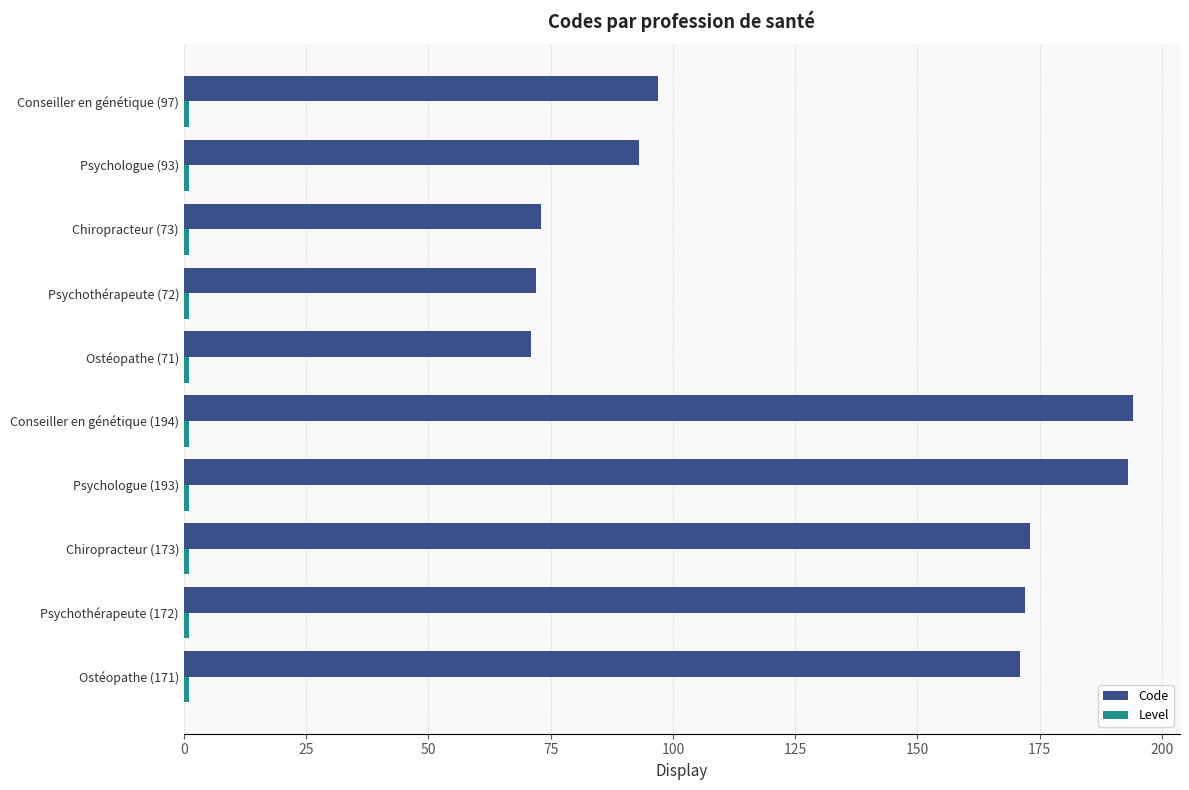

At how many categories does at least one series exceed 134?

5